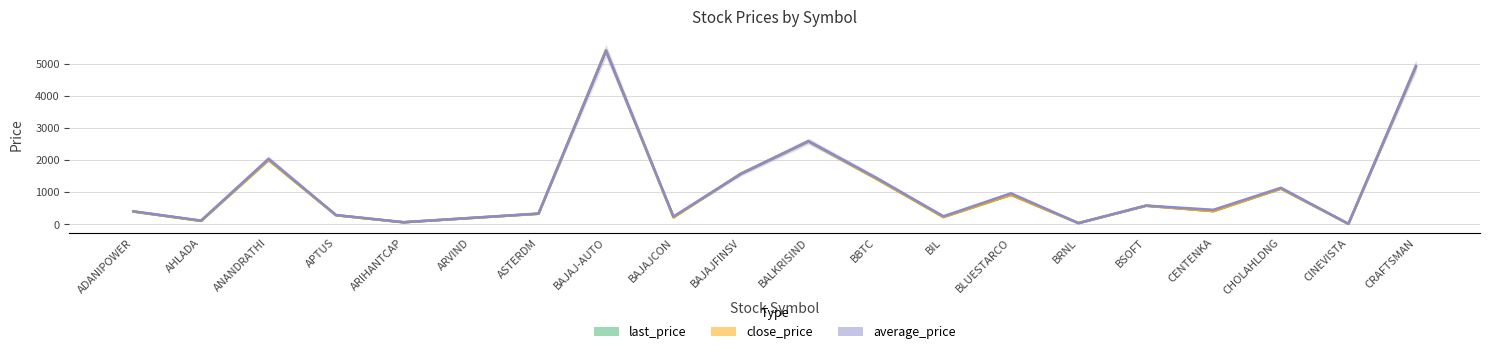

Which series ends up on top after the final intersection of last_price_line and average_price_line?

average_price_line